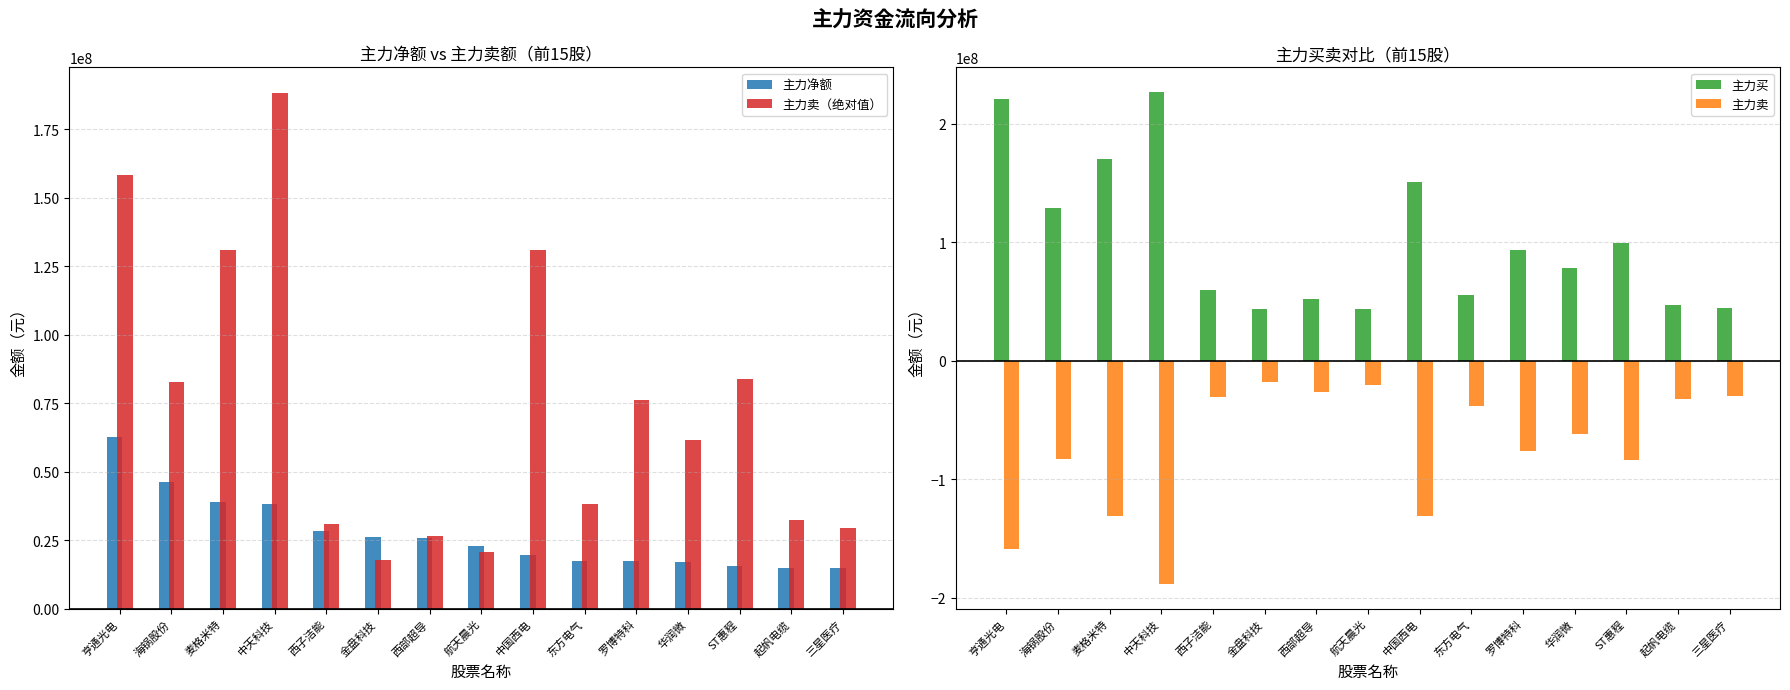

Where is 主力卖（绝对值） nearest to the value 102959288?

ST惠程